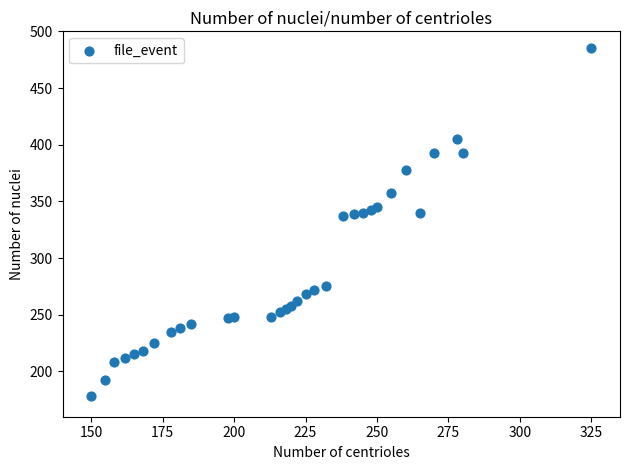

What is the range of X values (max minus min)?

175